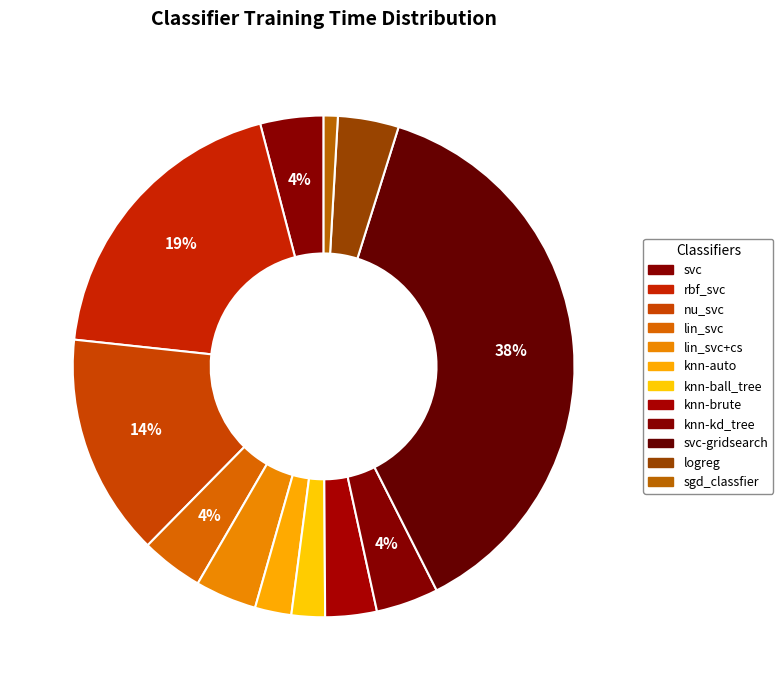

How many segments does this pie chart have?

12